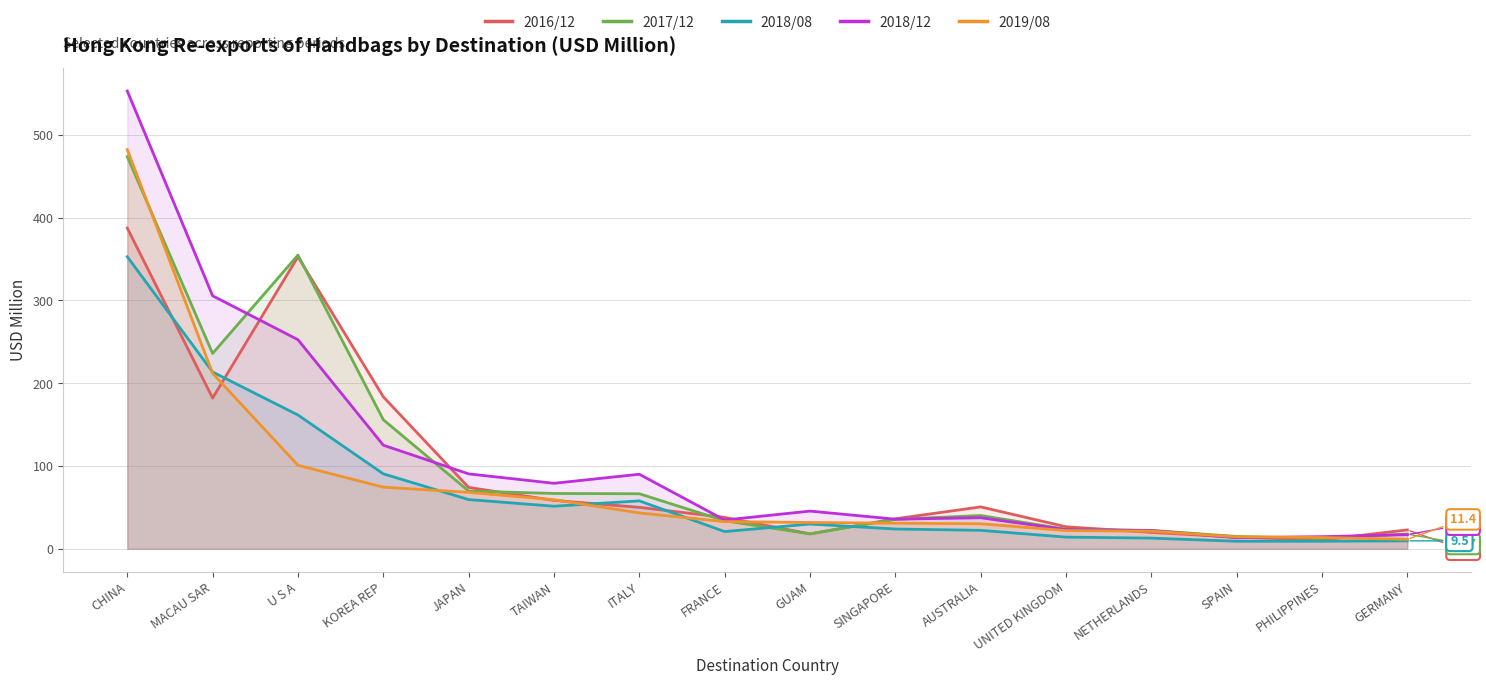

What is the maximum value shown in the chart?

552.8